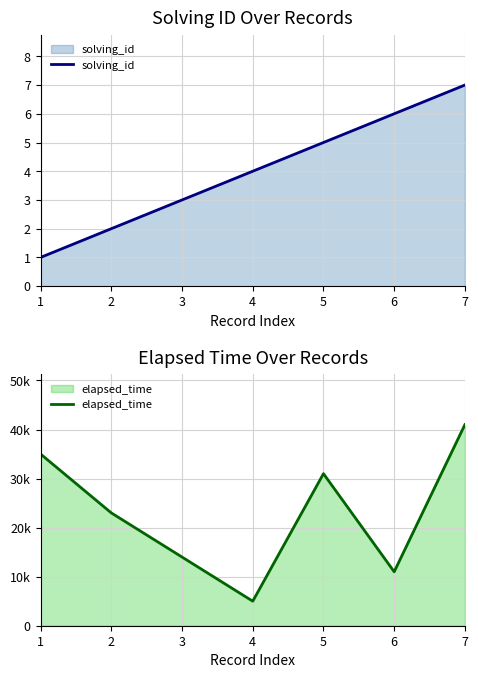

The elapsed_time series shows 31000 at 5. True or false?

True